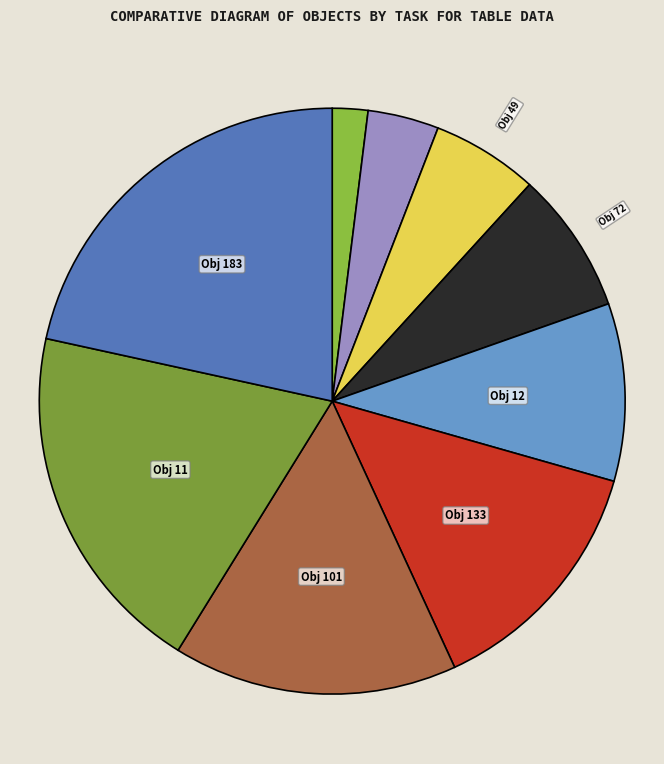

How many slices are in this pie chart?

9